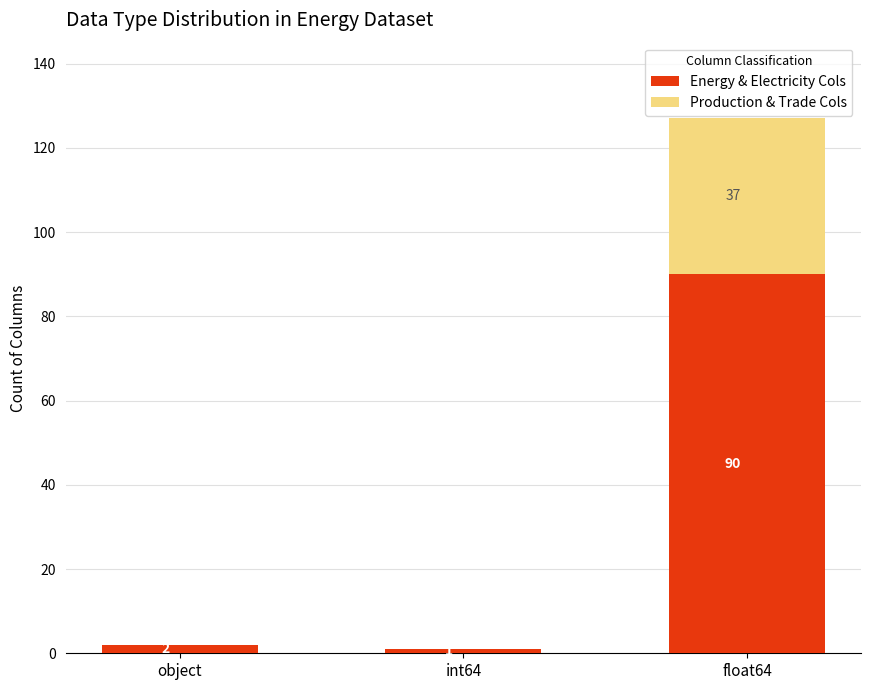

Which category has the highest value in the Energy & Electricity Cols series?

float64